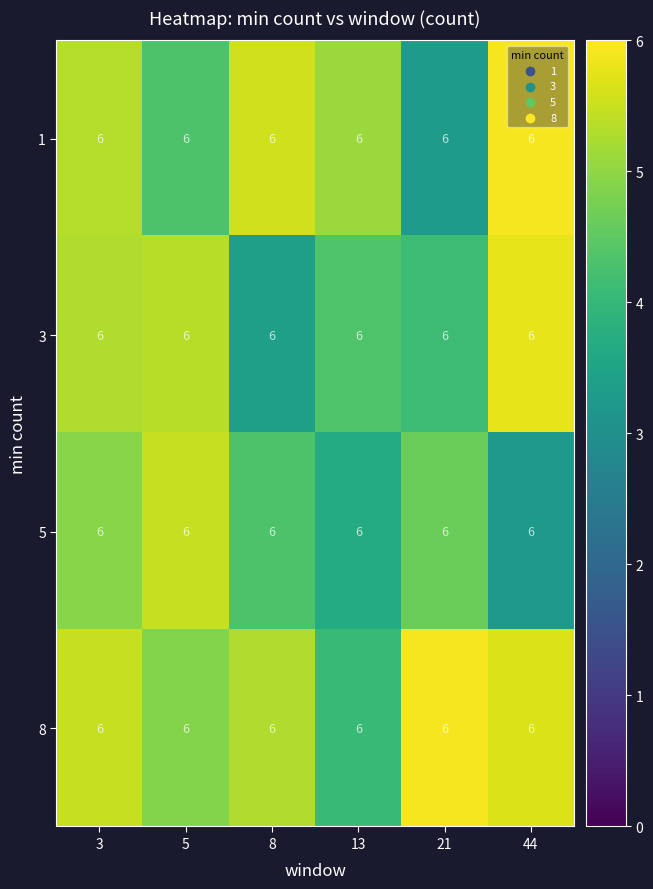

Between 5 and 21, which is larger?

5